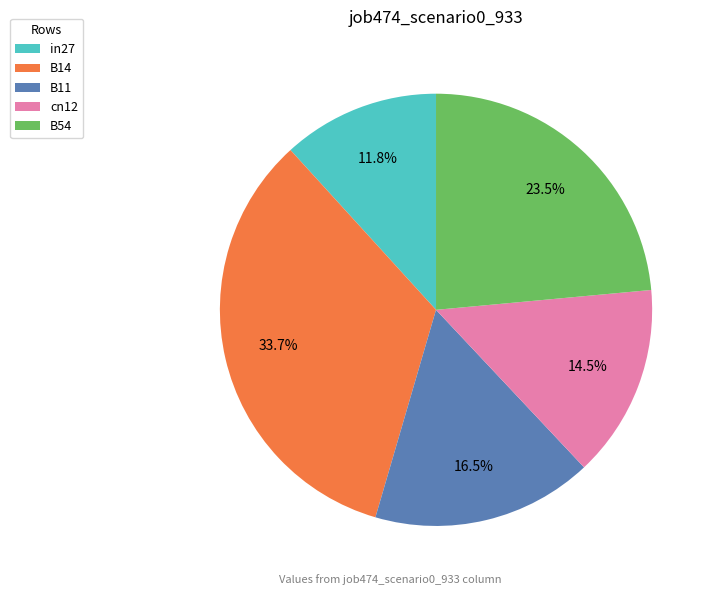

Count the number of slices in the pie.

5